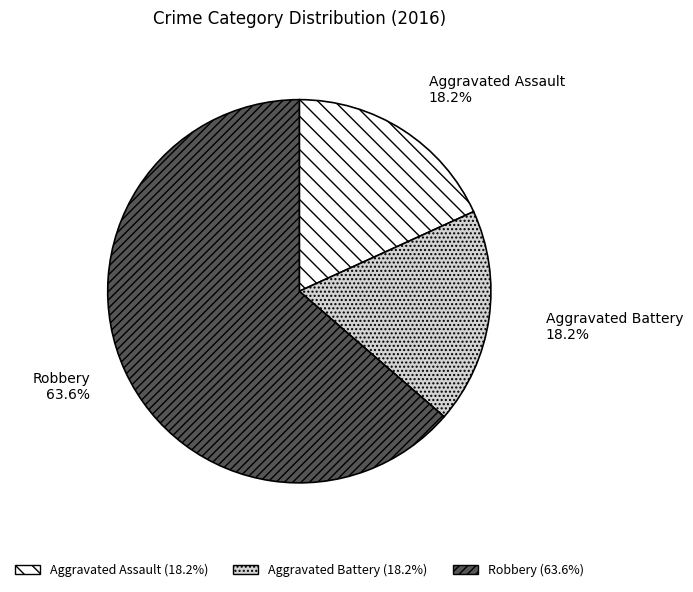

Combined, what portion of the pie is Aggravated Assault and Robbery?

81.8%